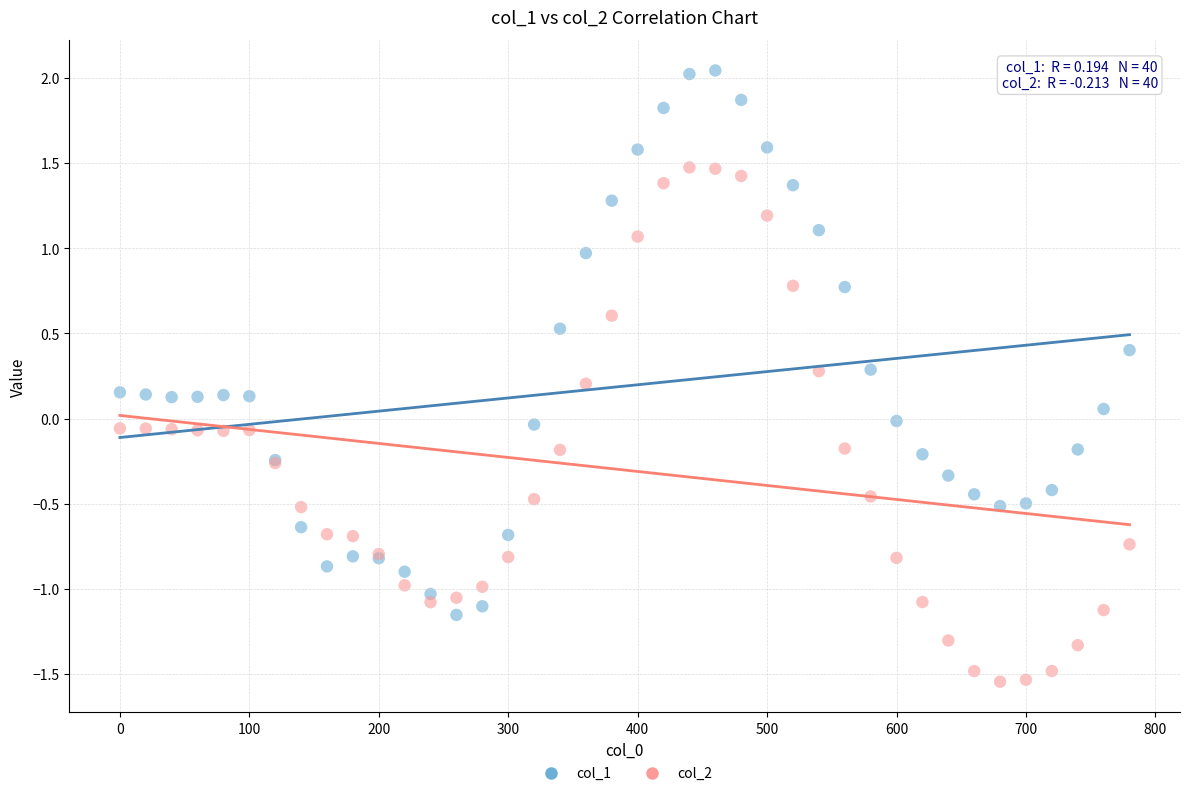

Which series has the largest Y range (max minus min)?

col_1